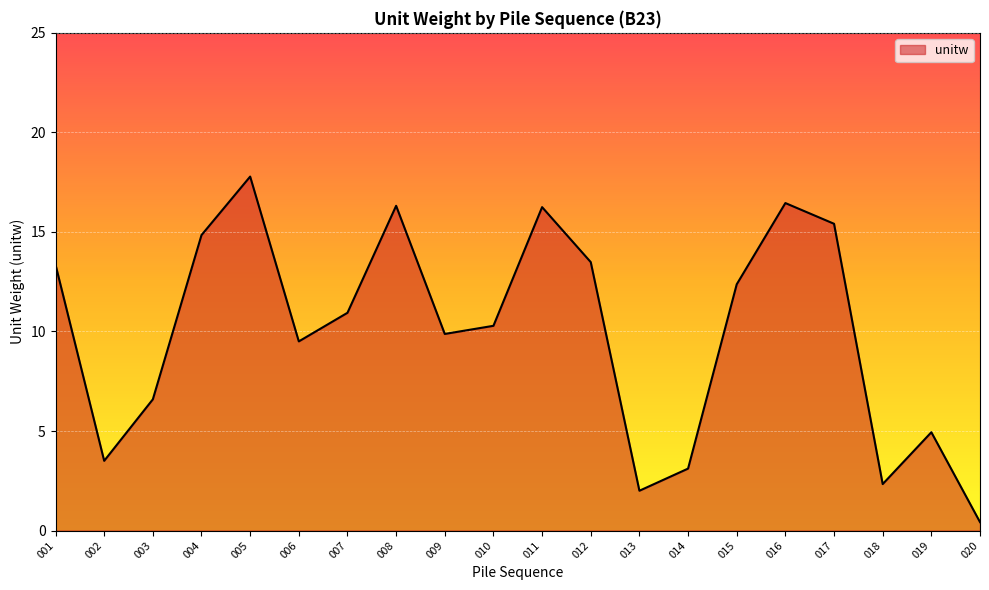

True or false: the data shows 8.6 at 003.

False